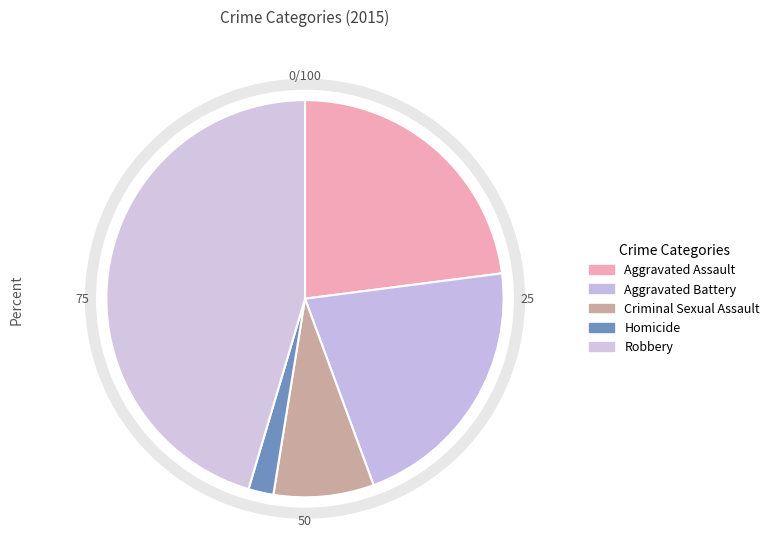

Count the number of slices in the pie.

5